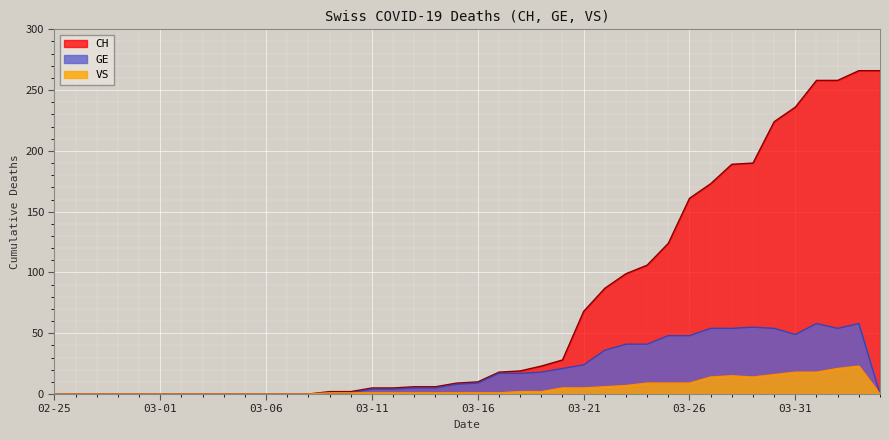

True or false: GE has more than 1 interior local peaks.

True